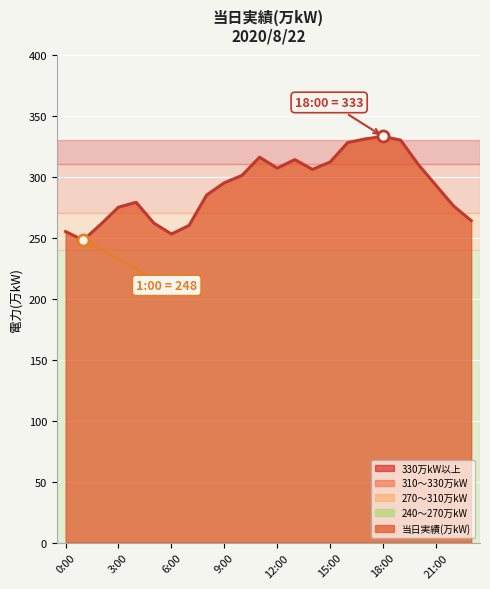

What is the difference between the maximum and minimum values?

85